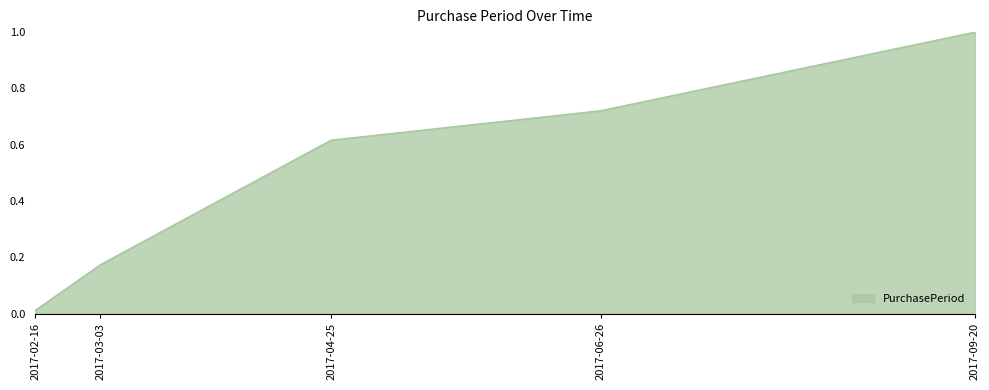

Is it true that the value at 2017-06-26 is 0.3?

False